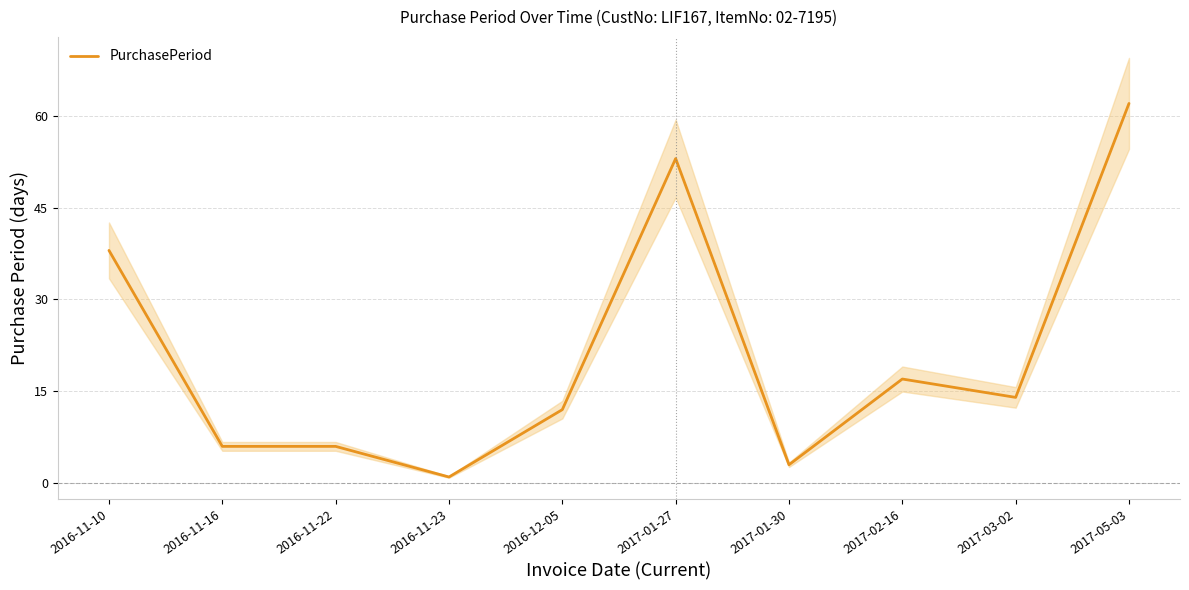

At which category does the data reach its first local valley?

2016-11-23